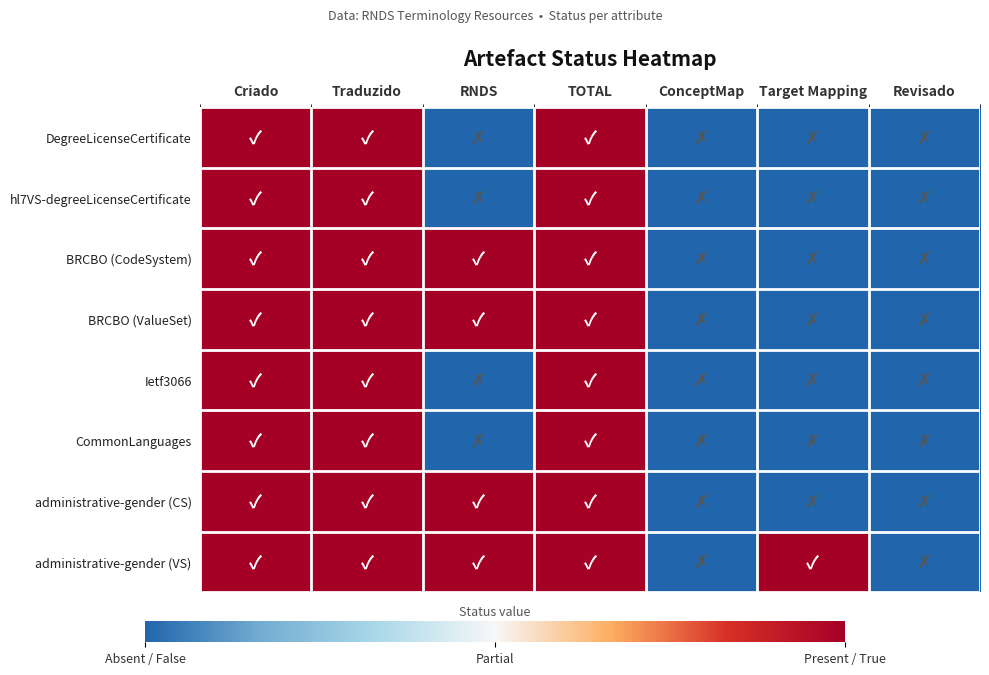

At how many categories does at least one series exceed 0?

5